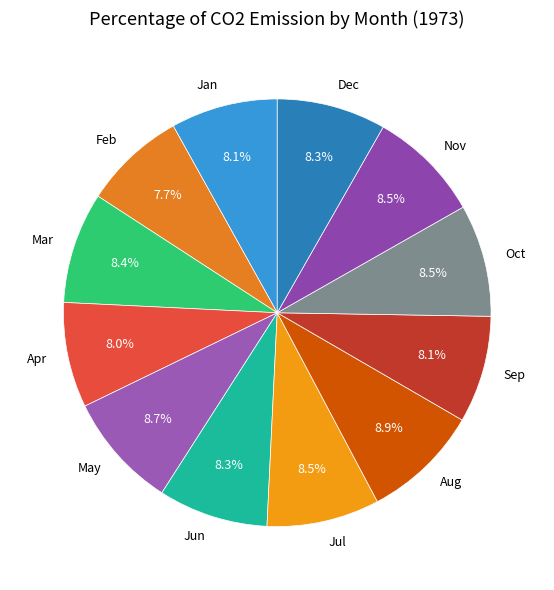

Does any single category account for the majority?

No